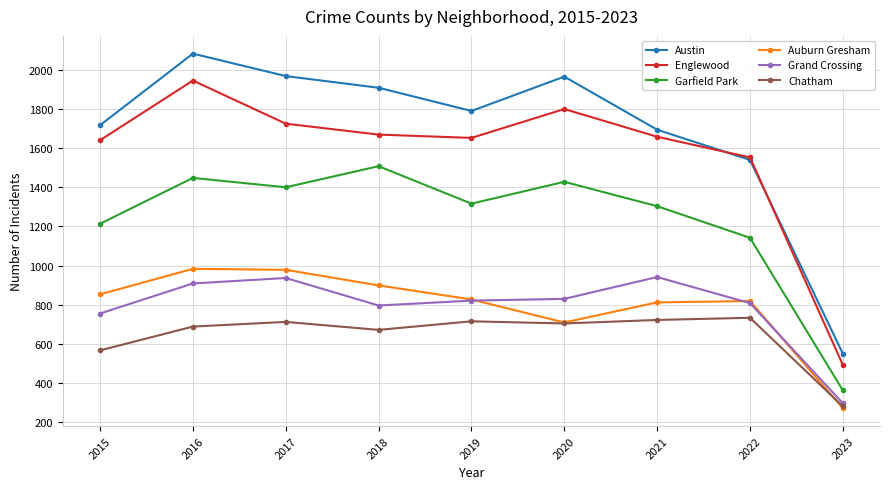

At how many categories does at least one series exceed 1745?

5